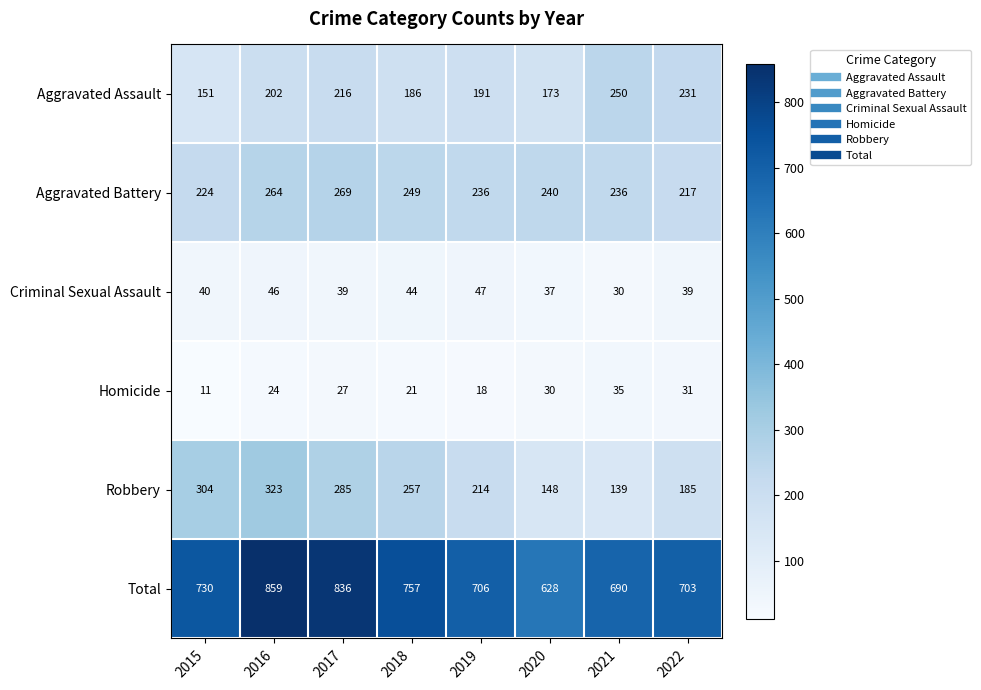

At how many categories does at least one series exceed 119?

8